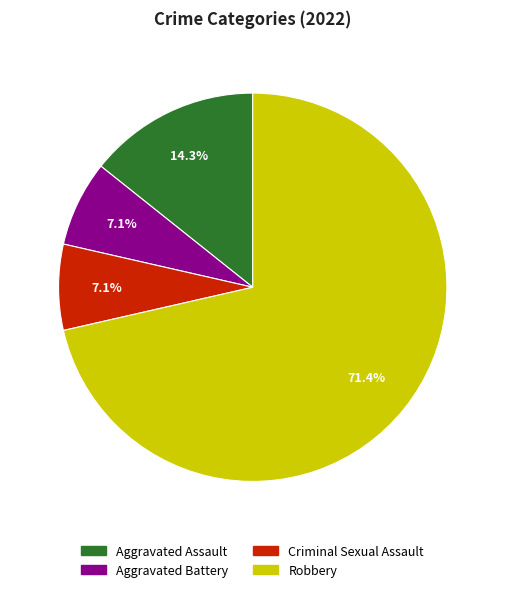

The Aggravated Battery slice represents 7% of the pie. True or false?

True